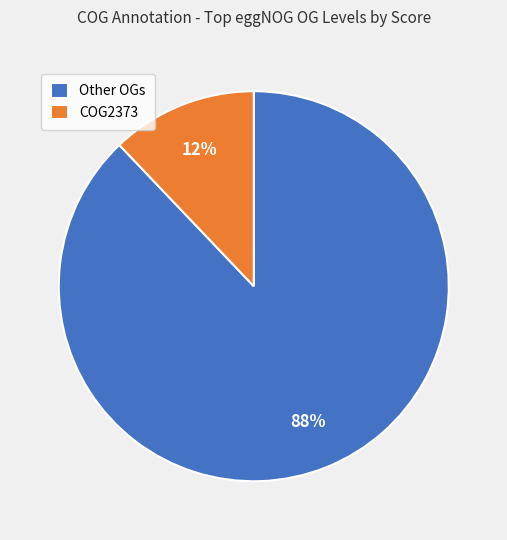

To the nearest percent, what portion does COG2373 represent?

12%